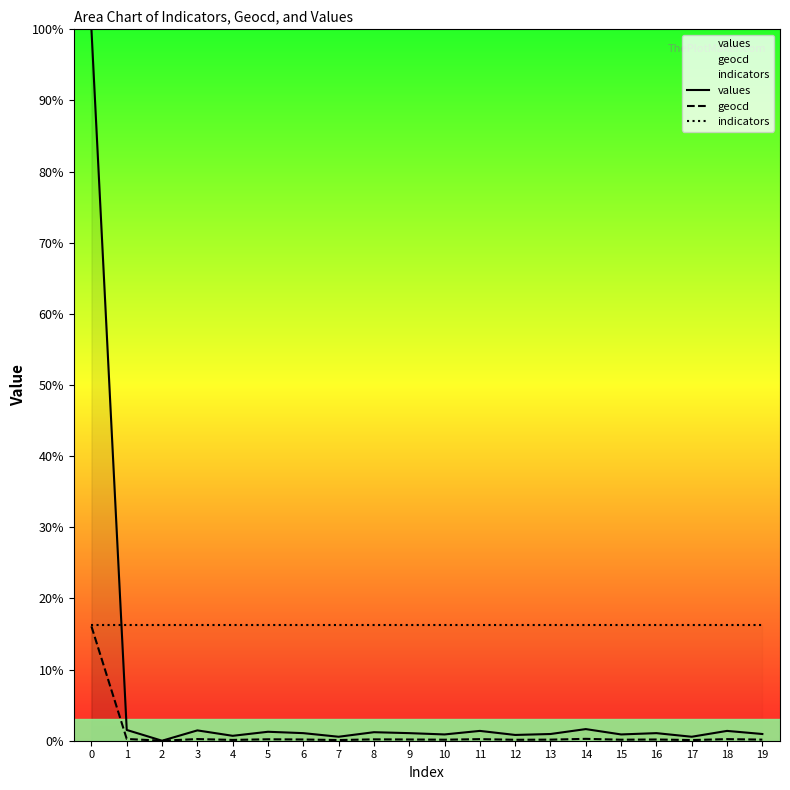

Reading right to left, list all the values displayed in this chart.

values: 19=0.9	18=1.4	17=0.6	16=1.1	15=0.9	14=1.6	13=0.9	12=0.8	11=1.4	10=0.9	9=1.1	8=1.2	7=0.6	6=1.1	5=1.3	4=0.7	3=1.5	2=0.0	1=1.5	0=100.0
geocd: 19=0.2	18=0.2	17=0.1	16=0.2	15=0.1	14=0.3	13=0.2	12=0.1	11=0.2	10=0.1	9=0.2	8=0.2	7=0.1	6=0.2	5=0.2	4=0.1	3=0.2	2=0.0	1=0.2	0=16.1
indicators: 19=16.3	18=16.3	17=16.3	16=16.3	15=16.3	14=16.3	13=16.3	12=16.3	11=16.3	10=16.3	9=16.3	8=16.3	7=16.3	6=16.3	5=16.3	4=16.3	3=16.3	2=16.3	1=16.3	0=16.3